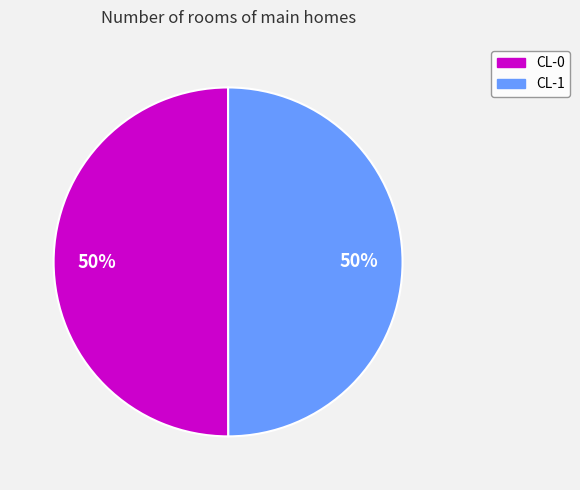

To the nearest percent, what portion does CL-1 represent?

50%